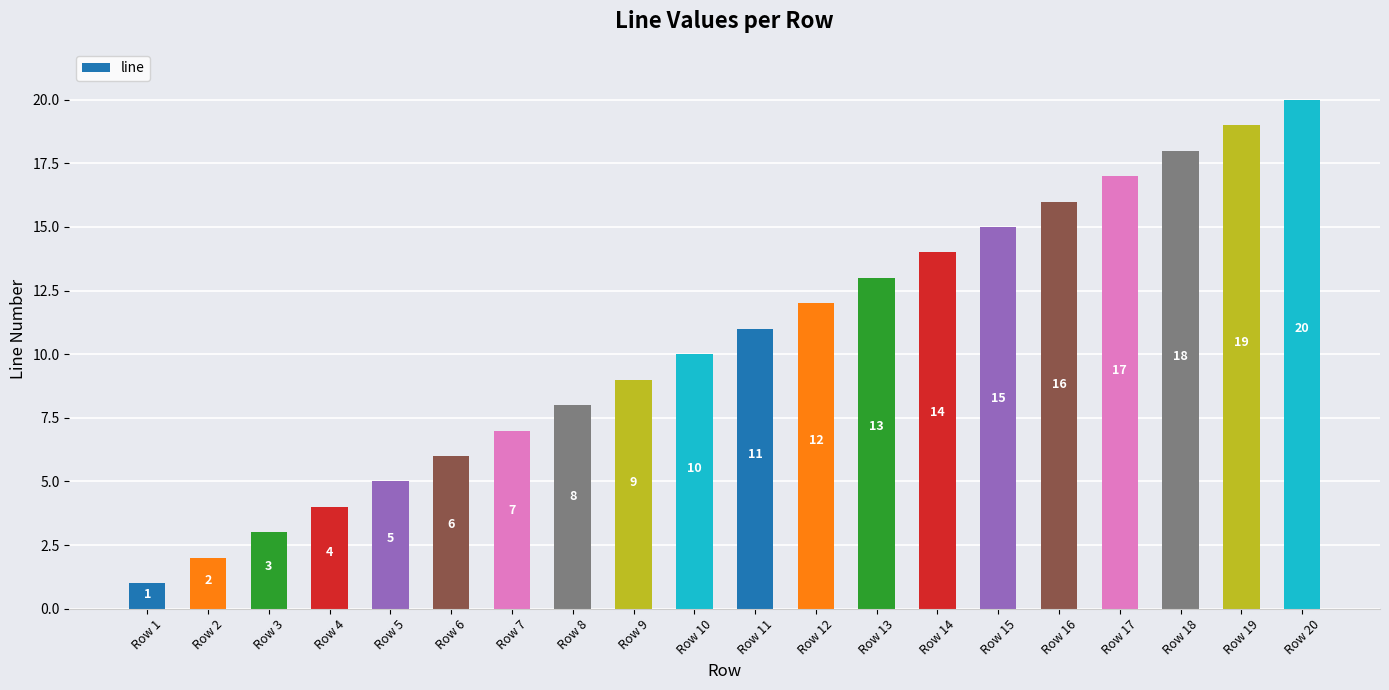

How many values are below 11?

10